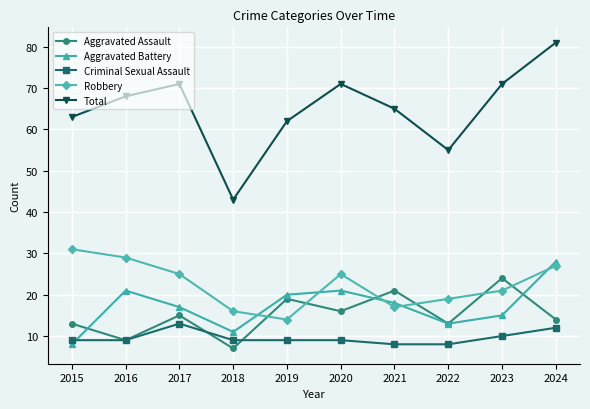

At which category does the chart reach its minimum across all series?

2018